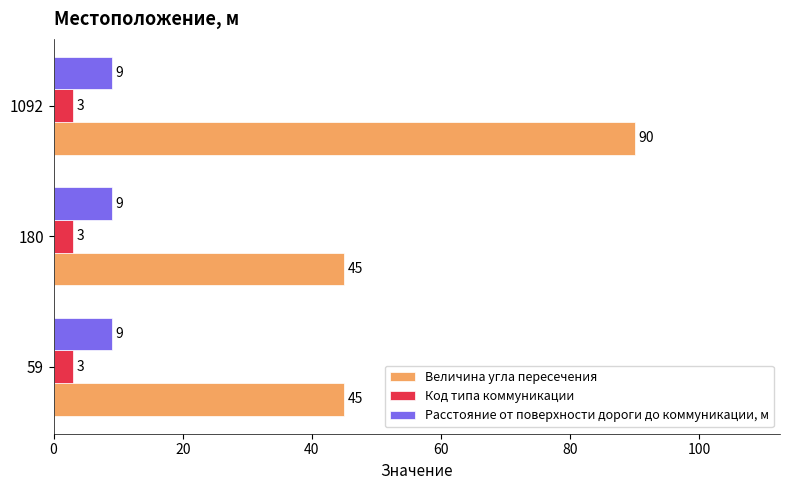

What are all the series names shown in the legend?

Величина угла пересечения, Код типа коммуникации, Расстояние от поверхности дороги до коммуникации, м